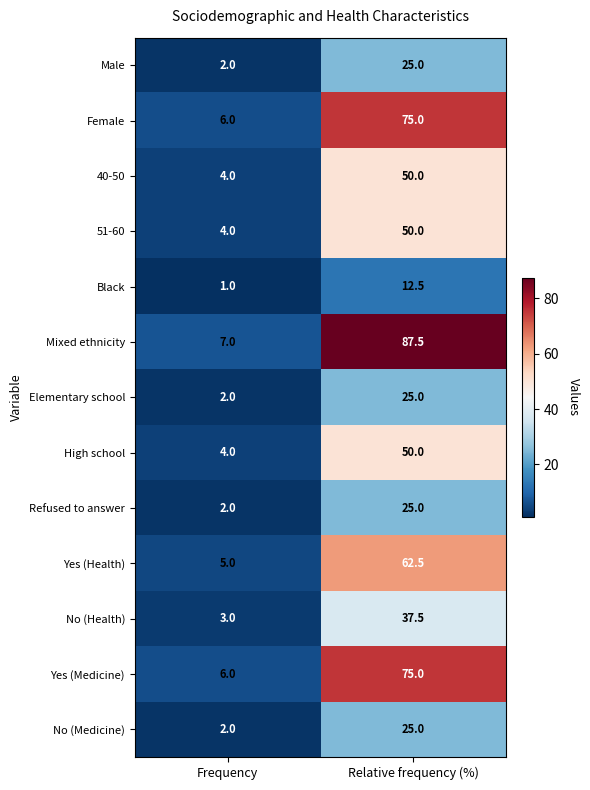

What is the sum of all Refused to answer values?

27.0